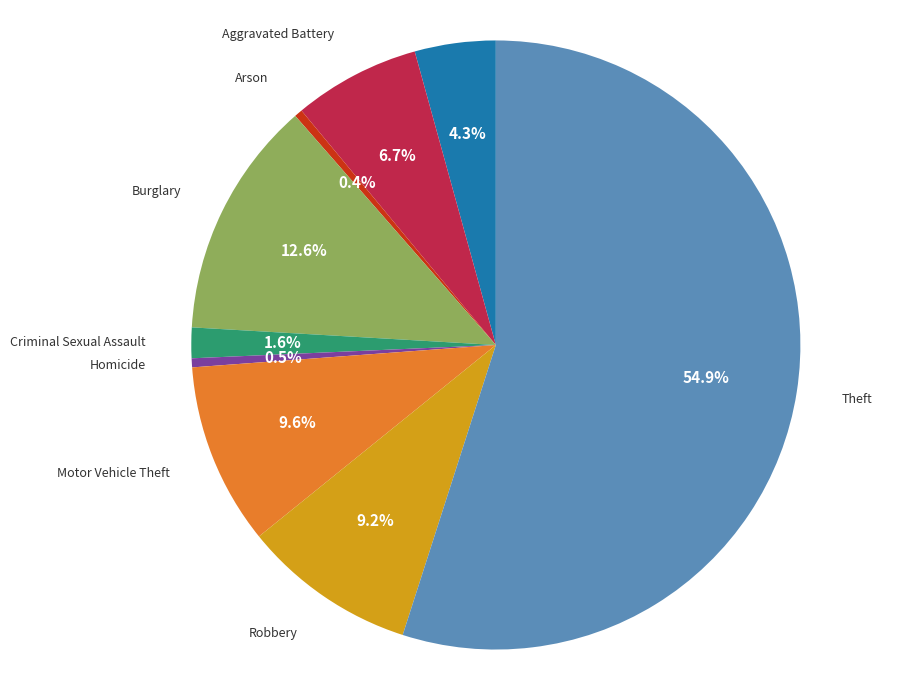

How many segments does this pie chart have?

9